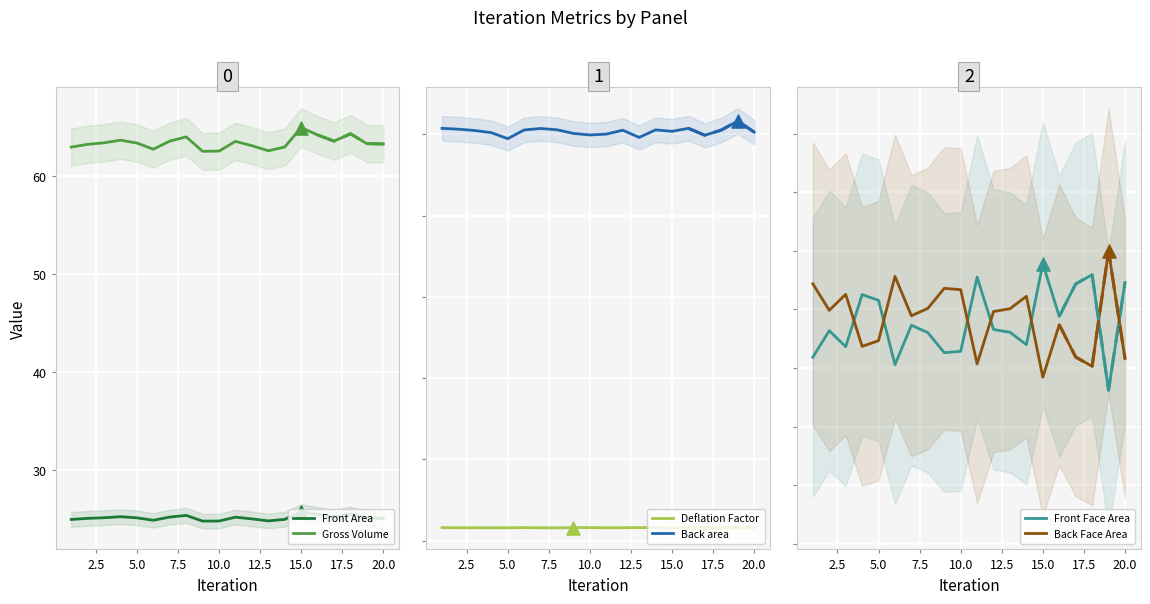

True or false: Gross Volume and Front Area cross at least once.

False